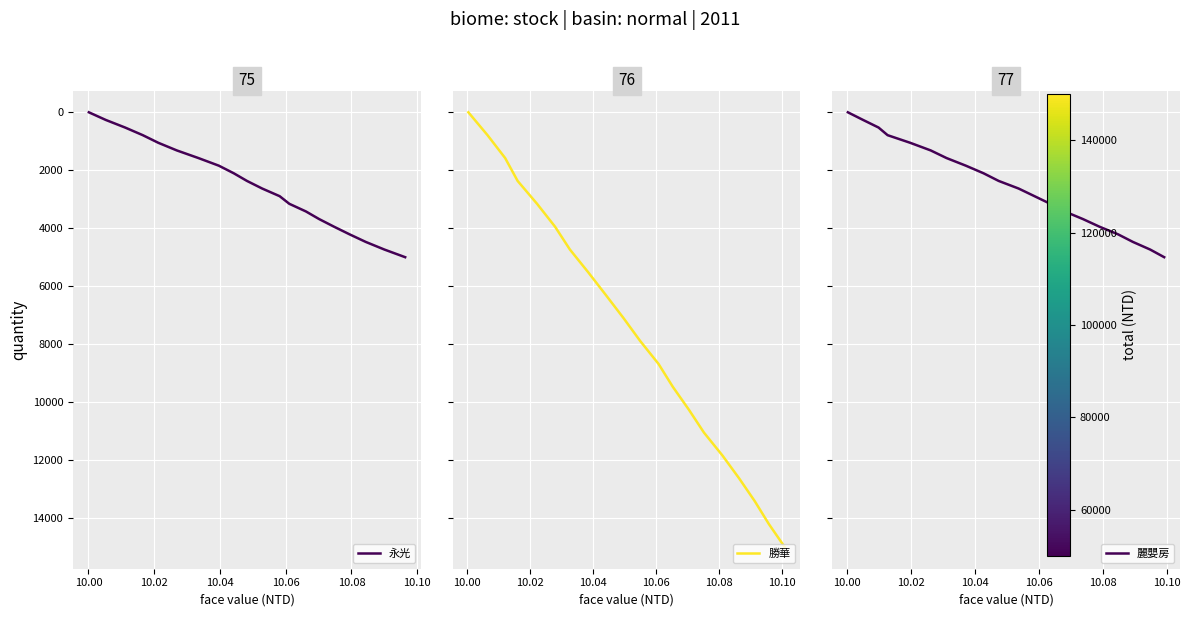

The value of 勝華 at 11 is 4952.8. True or false?

False